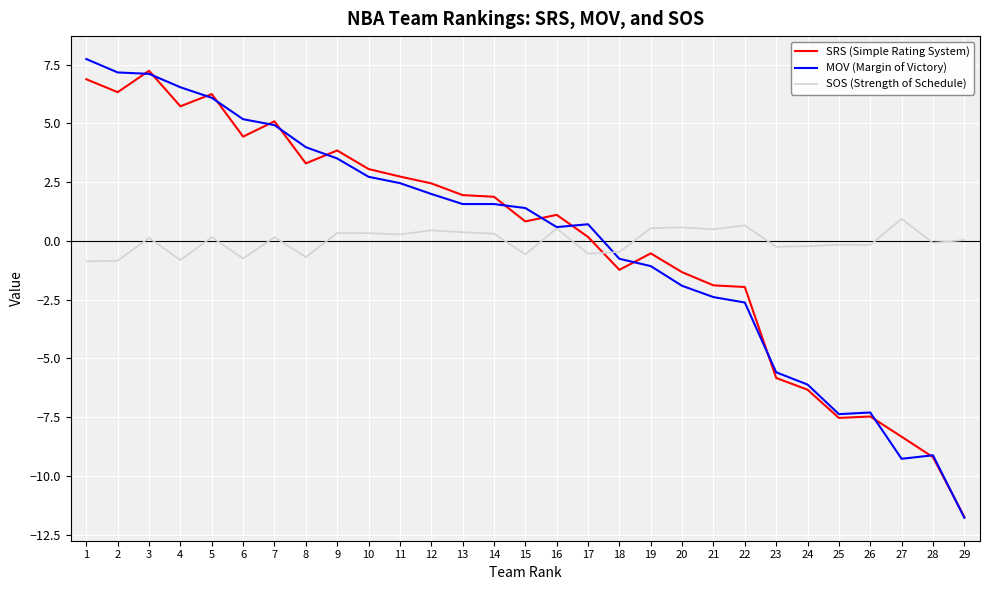

Between 6 and 26, which series saw the biggest shift?

MOV (Margin of Victory)